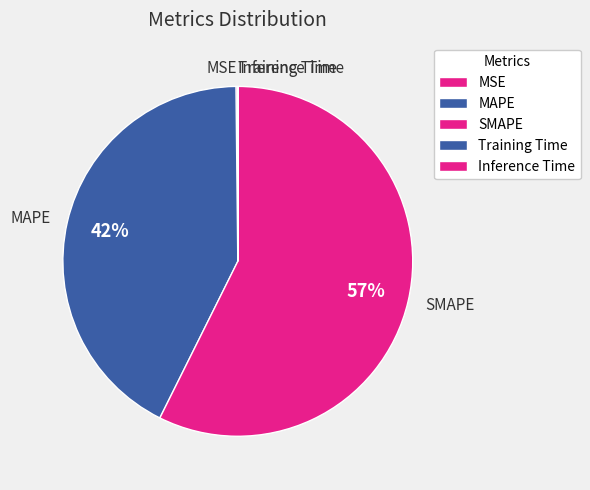

Which category has the biggest portion of the pie?

SMAPE